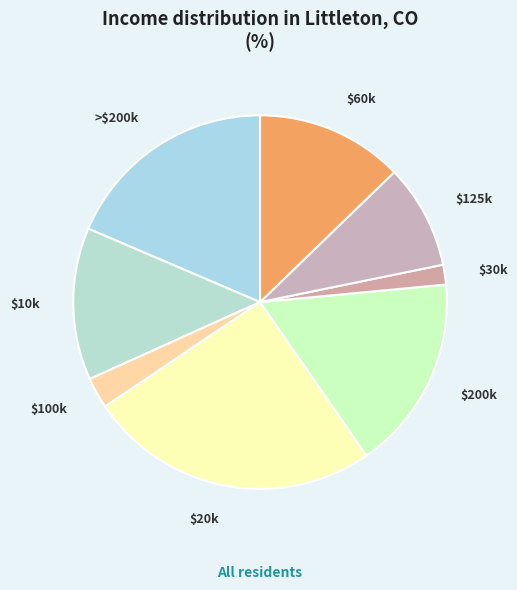

What is the largest slice in the pie chart?

$20k